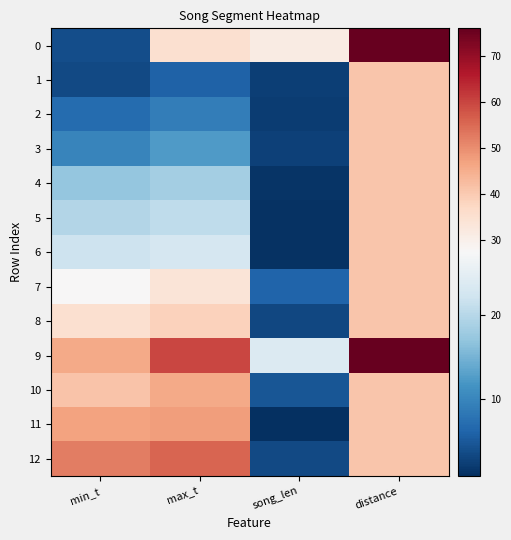

What is the greatest value displayed?

76.0